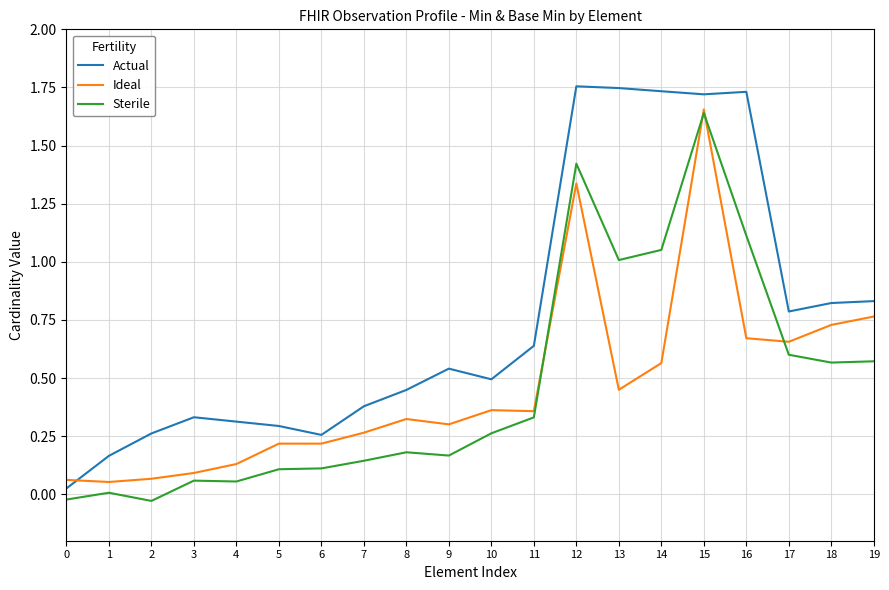

Is the value of Ideal at 17 greater than the value of Sterile at 2?

Yes